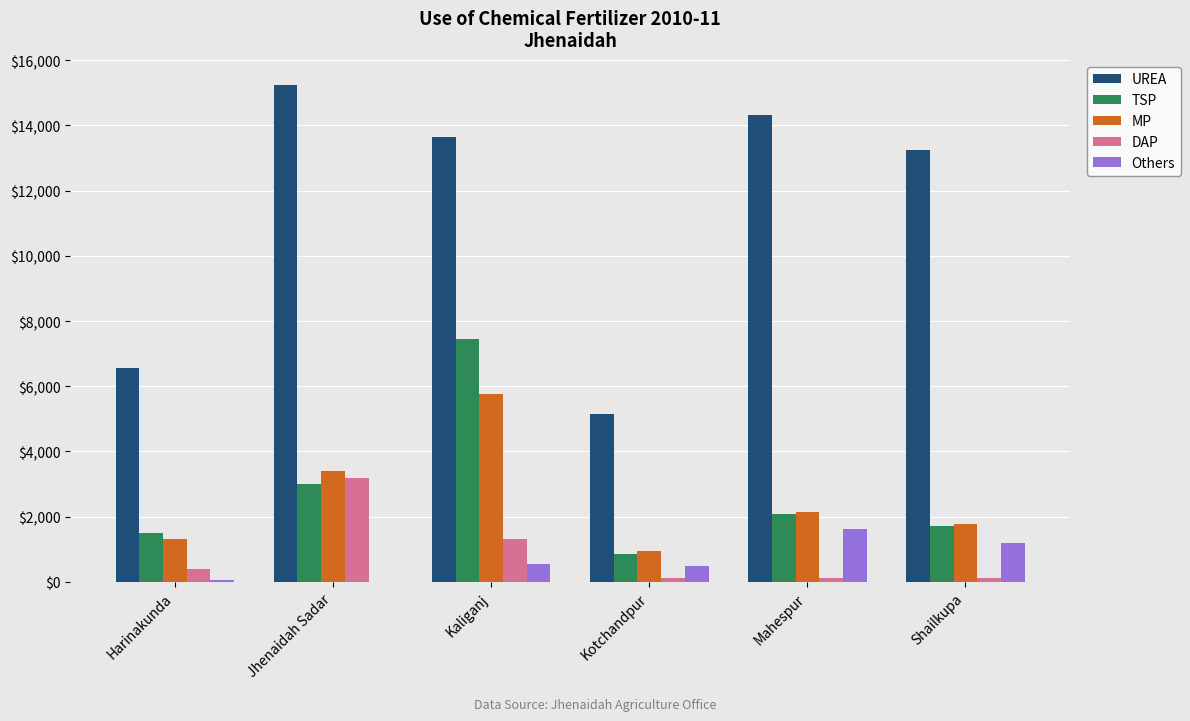

How many series are shown in this chart?

5